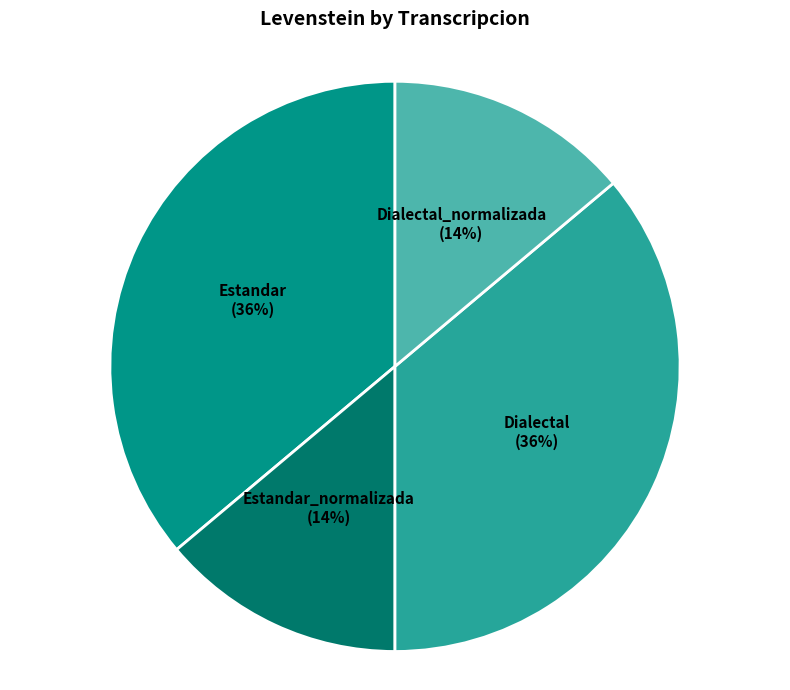

To the nearest percent, what percentage of the pie is Dialectal?

36%